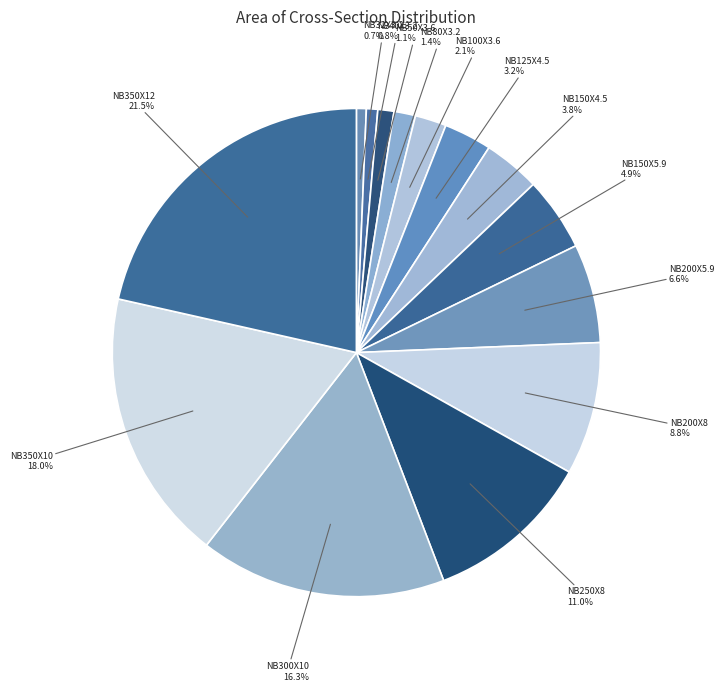

Is there a majority slice in this chart?

No